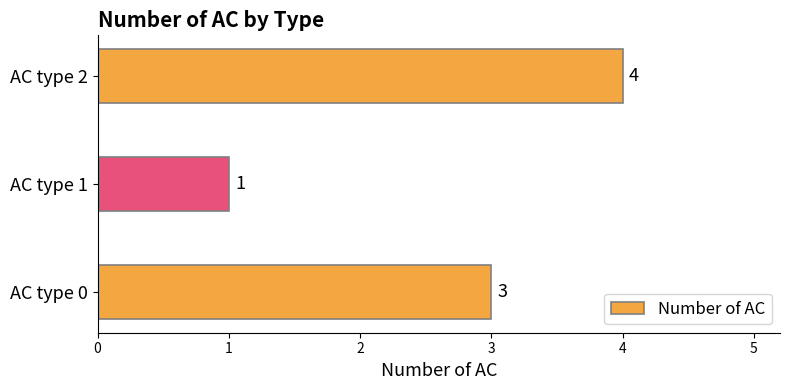

At which category does the chart reach its peak across all series?

AC type 2